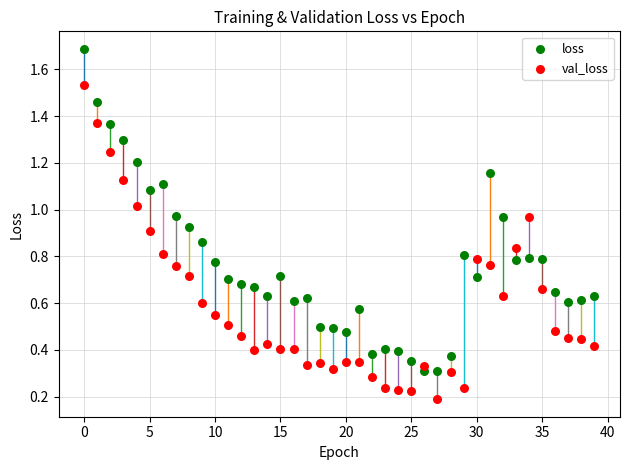

Which series reaches the minimum Y coordinate?

val_loss